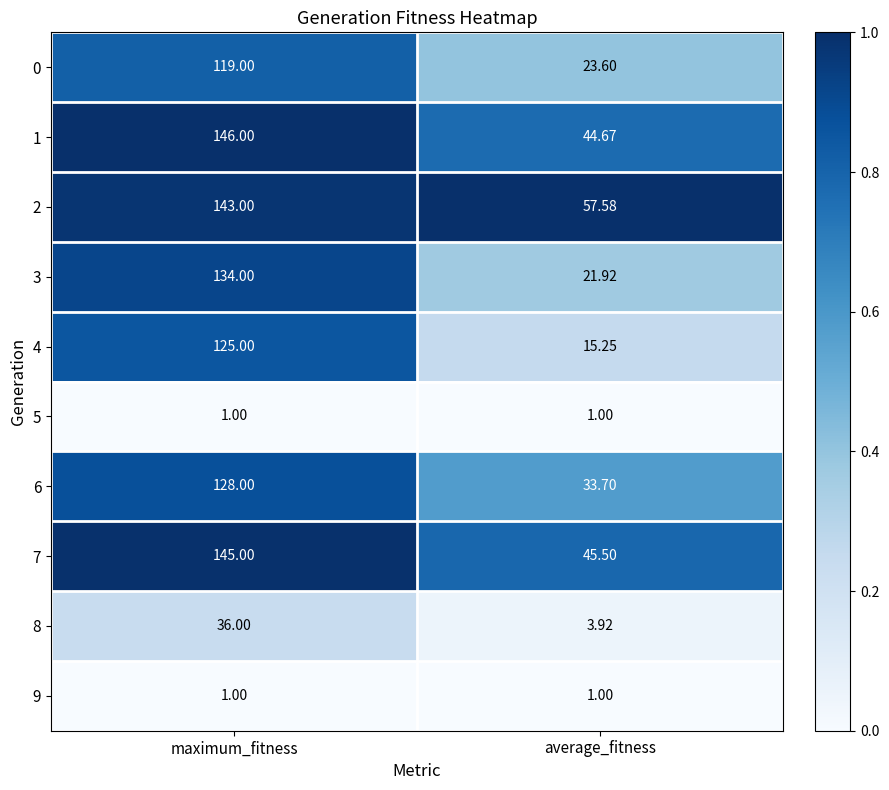

Which series has the widest spread of values?

3